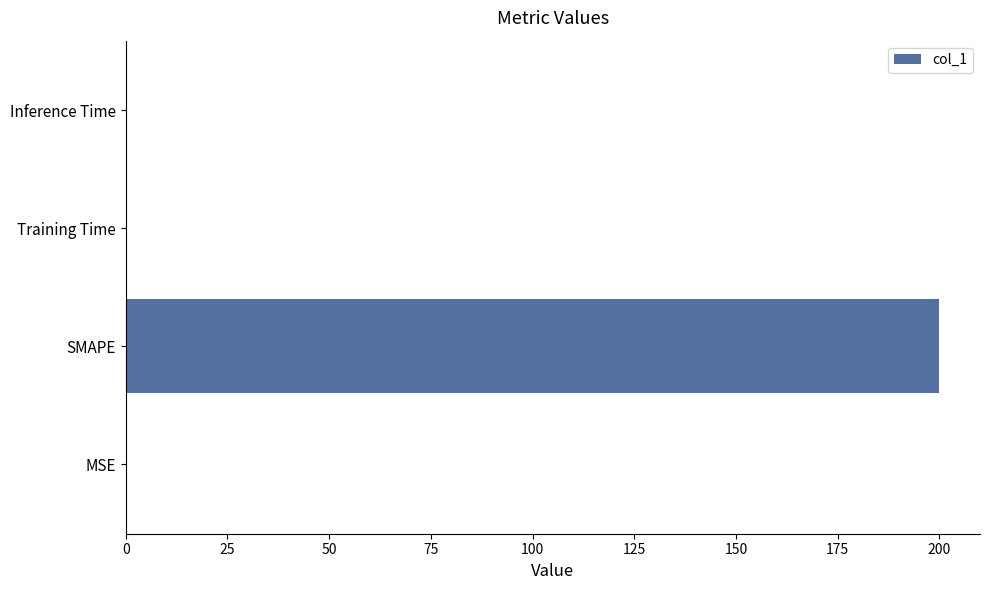

What is the maximum value shown in the chart?

200.0